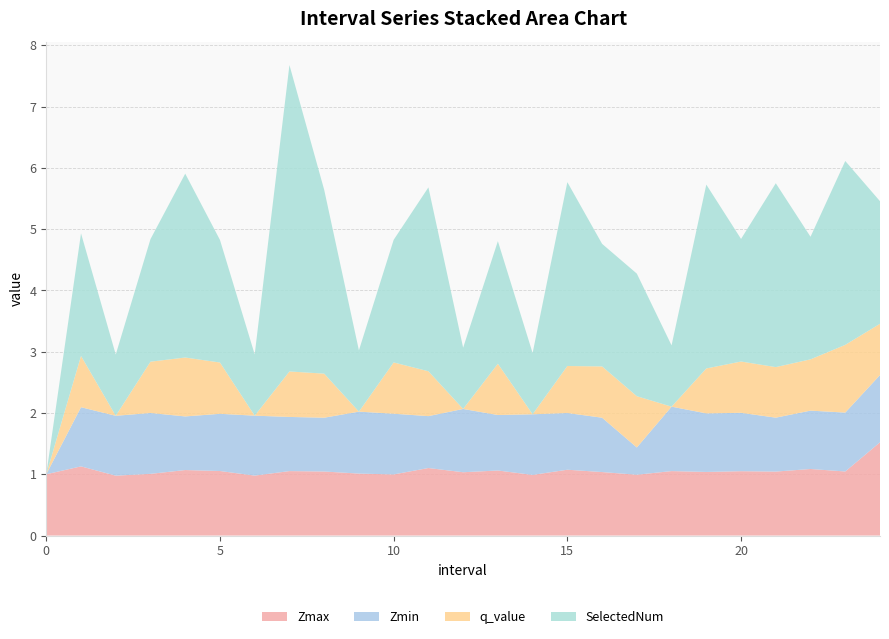

Reading left to right, what are all the values shown in this chart?

Zmax: 1.0	1.1	1.0	1.0	1.1	1.1	1.0	1.1	1.0	1.0	1.0	1.1	1.0	1.1	1.0	1.1	1.0	1.0	1.1	1.0	1.0	1.0	1.1	1.0	1.5
Zmin: 0.0	1.0	1.0	1.0	0.9	0.9	1.0	0.9	0.9	1.0	1.0	0.8	1.0	0.9	1.0	0.9	0.9	0.4	1.1	1.0	1.0	0.9	1.0	1.0	1.1
q_value: 0.0	0.8	0.0	0.8	1.0	0.8	0.0	0.7	0.7	0.0	0.8	0.7	0.0	0.8	0.0	0.8	0.8	0.8	0.0	0.7	0.8	0.8	0.8	1.1	0.8
SelectedNum: 0.0	2.0	1.0	2.0	3.0	2.0	1.0	5.0	3.0	1.0	2.0	3.0	1.0	2.0	1.0	3.0	2.0	2.0	1.0	3.0	2.0	3.0	2.0	3.0	2.0